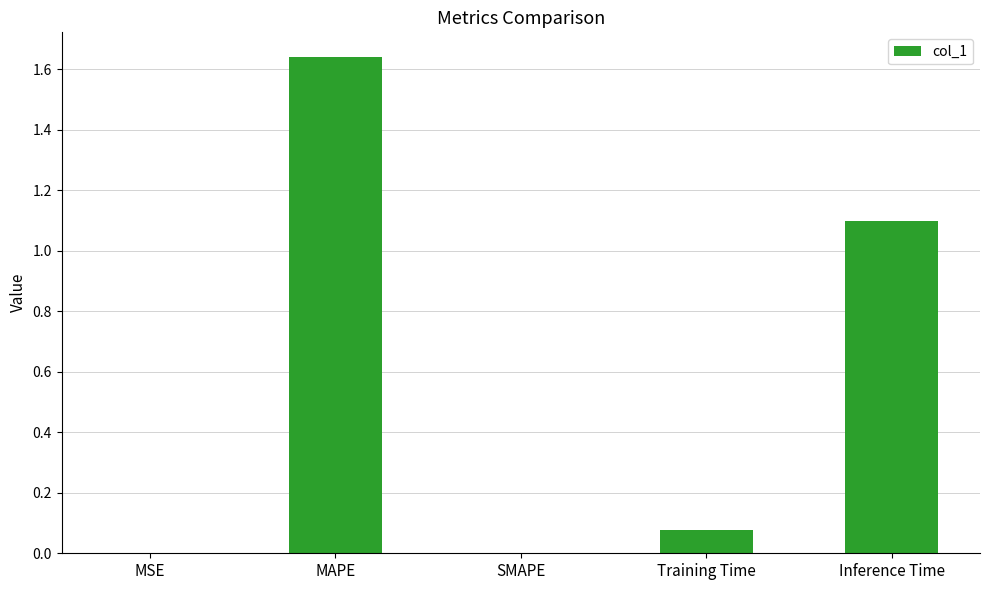

How many distinct data groups are displayed?

1